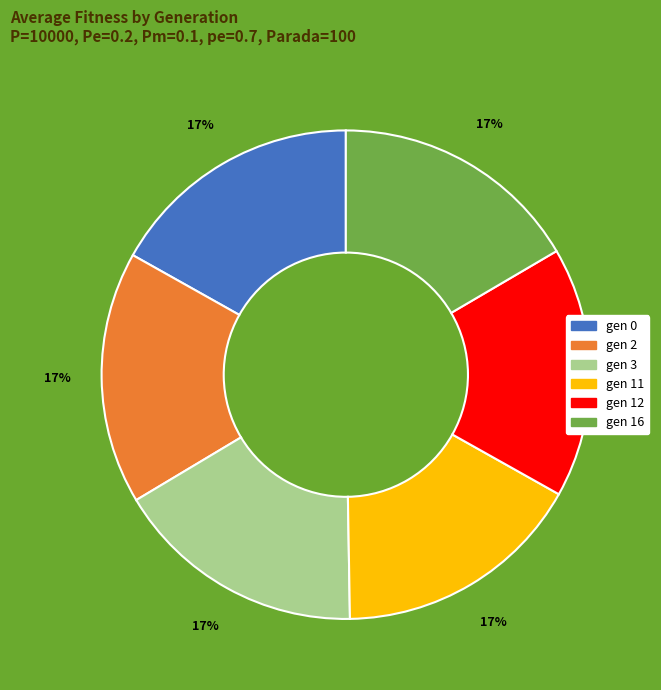

The gen 2 slice represents 17% of the pie. True or false?

True